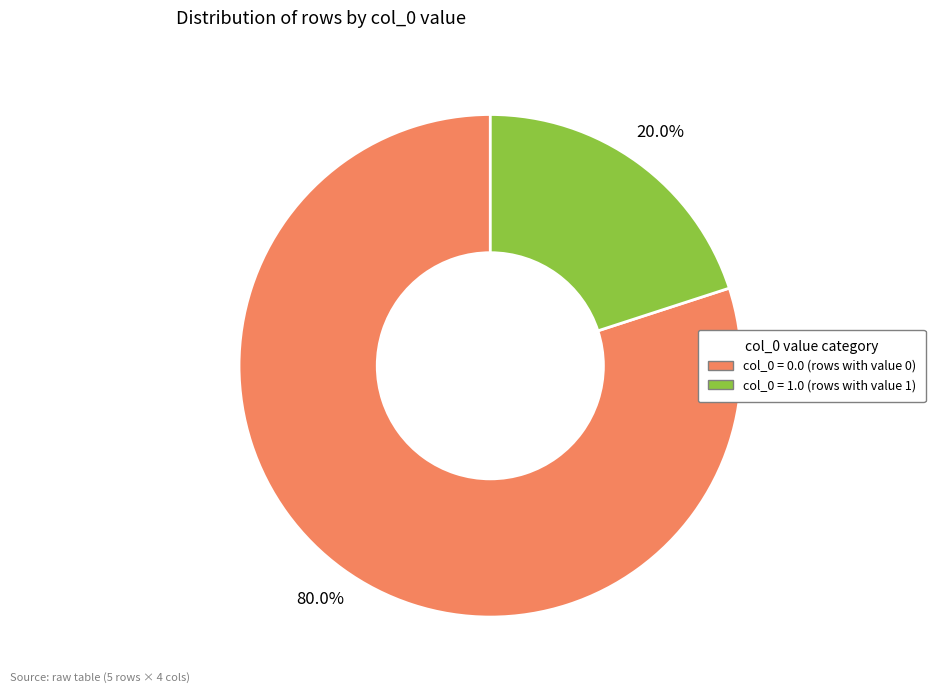

How many segments does this pie chart have?

2